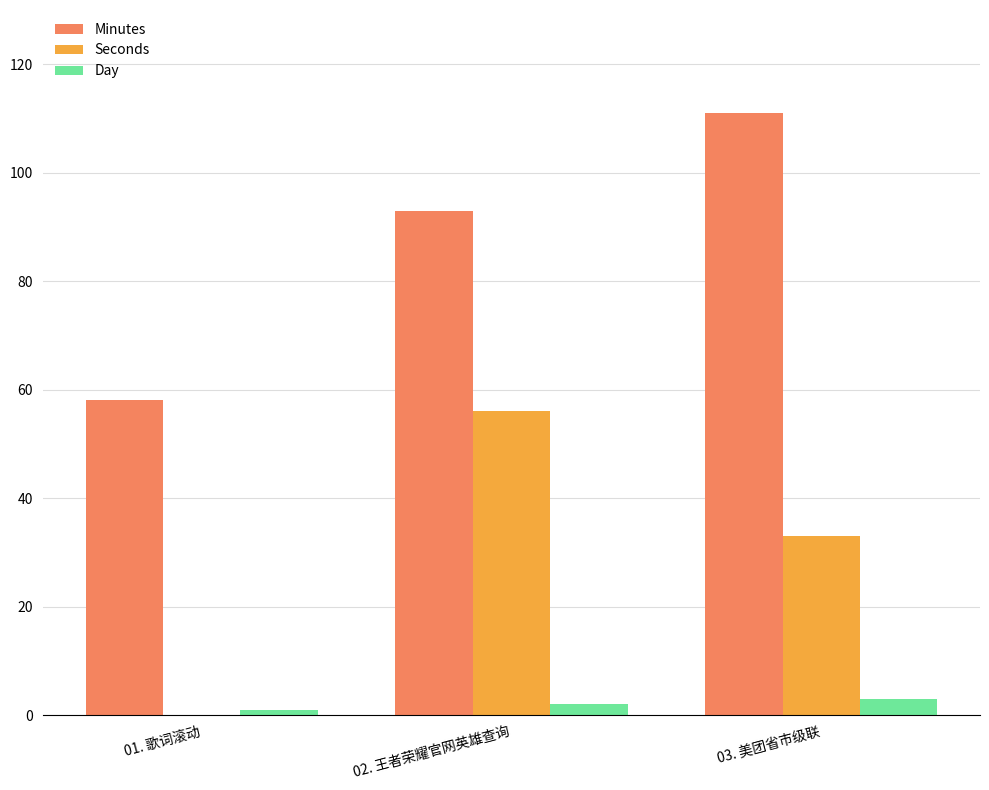

Which series changed the most between 02. 王者荣耀官网英雄查询 and 03. 美团省市级联?

Seconds